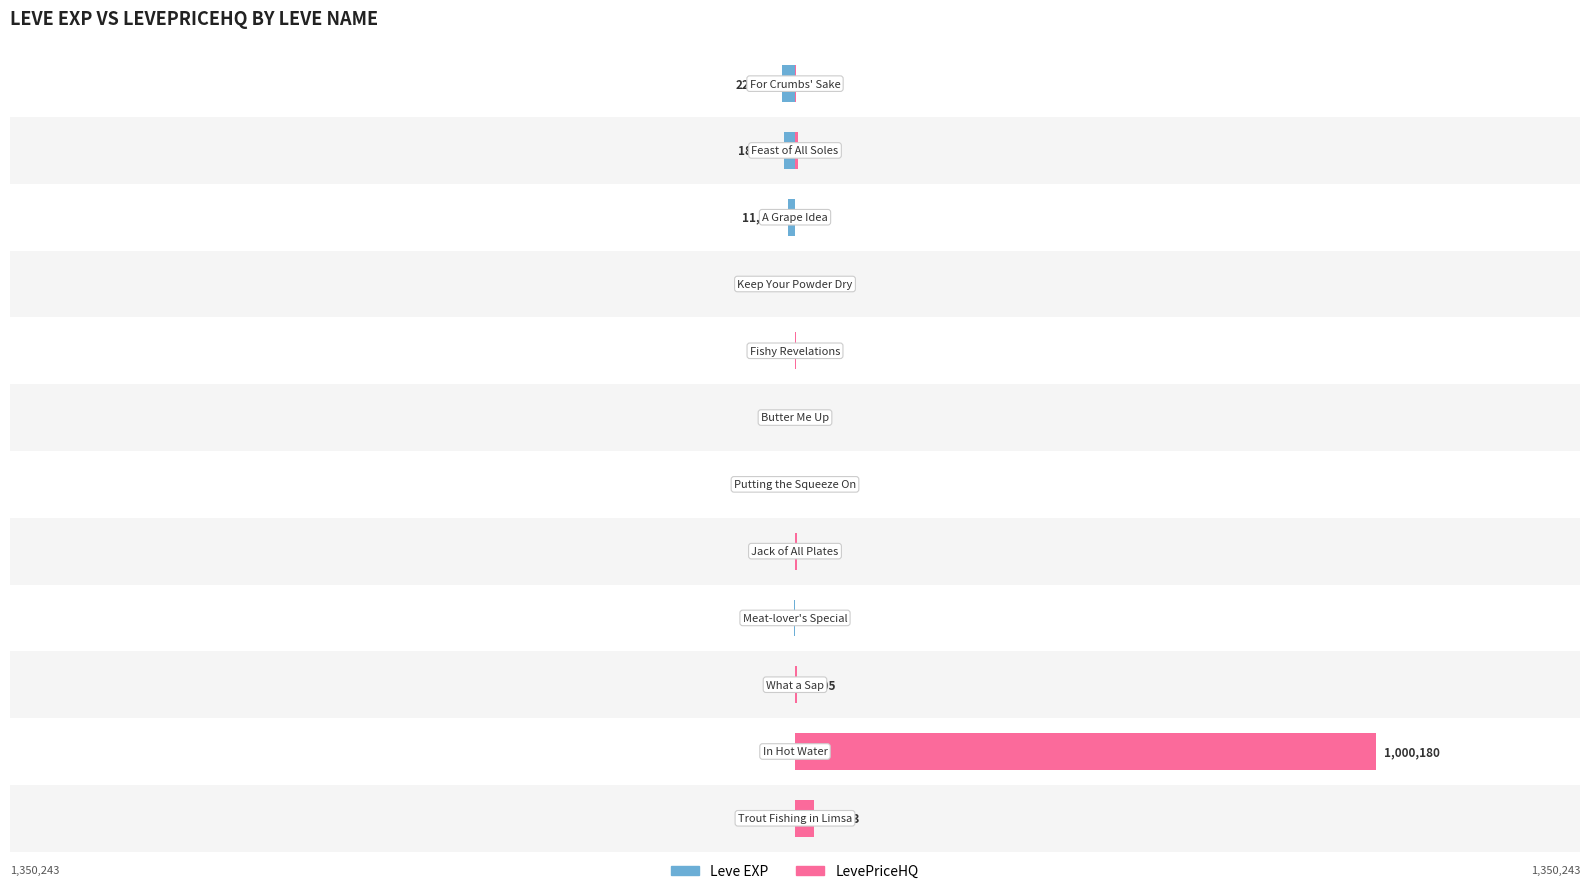

How many values in LevePriceHQ are above zero?

11